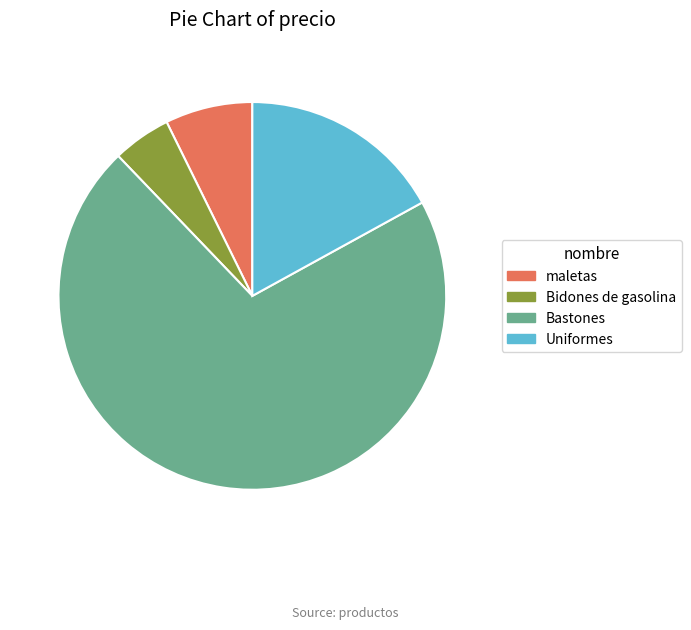

What is the largest slice in the pie chart?

Bastones